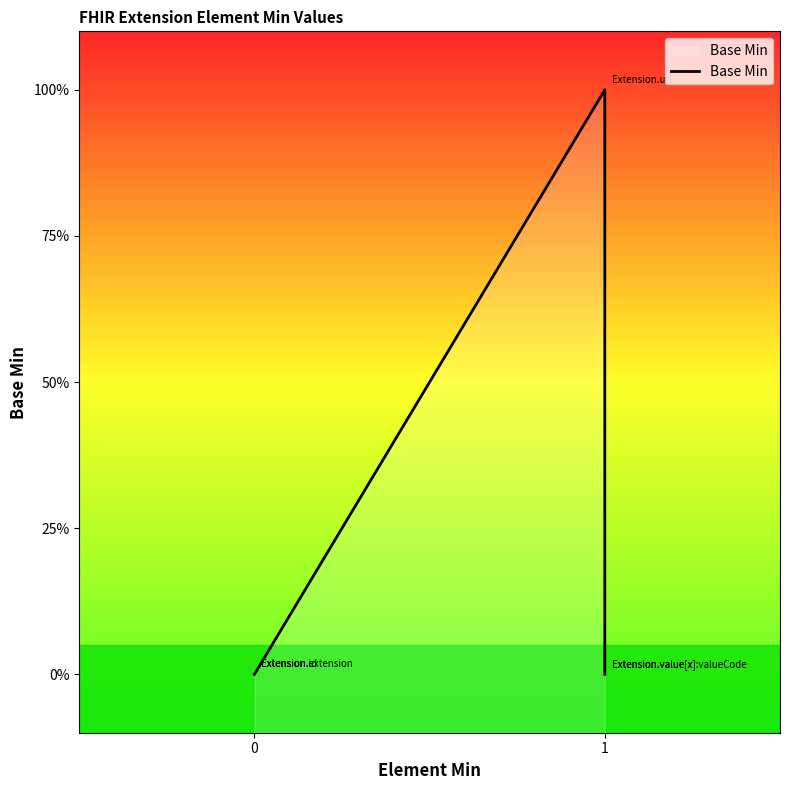

Count the number of values greater than 0.

1